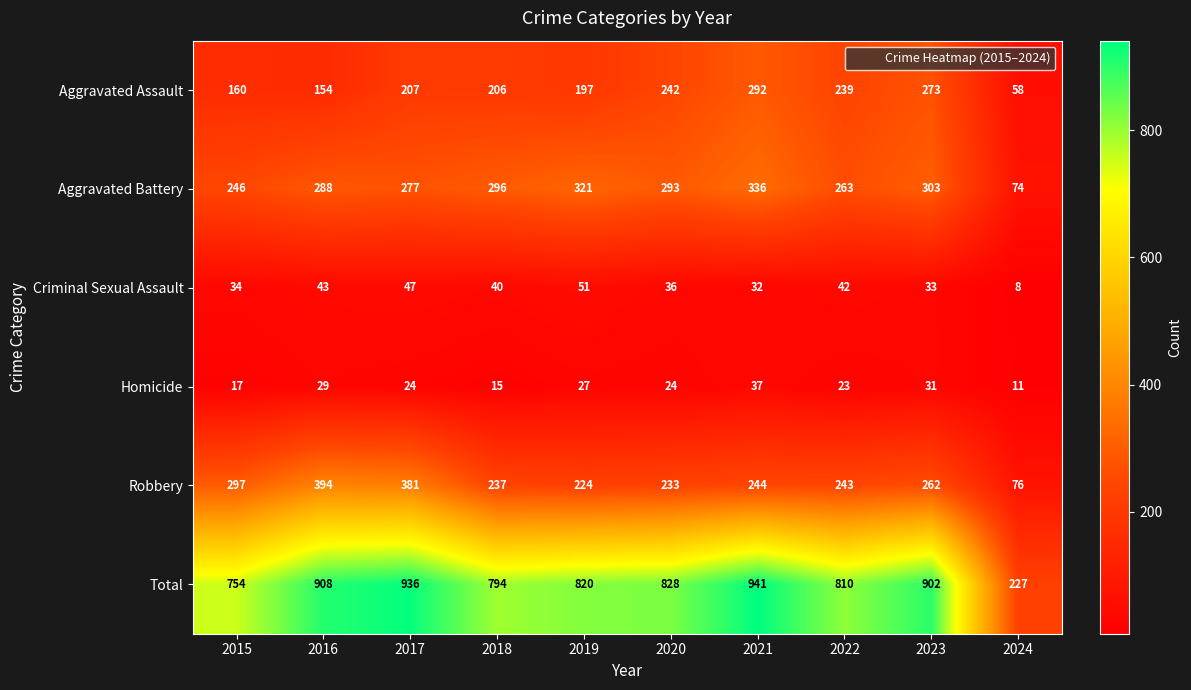

At 2024, list the series in order from largest to smallest.

Total, Robbery, Aggravated Battery, Aggravated Assault, Homicide, Criminal Sexual Assault